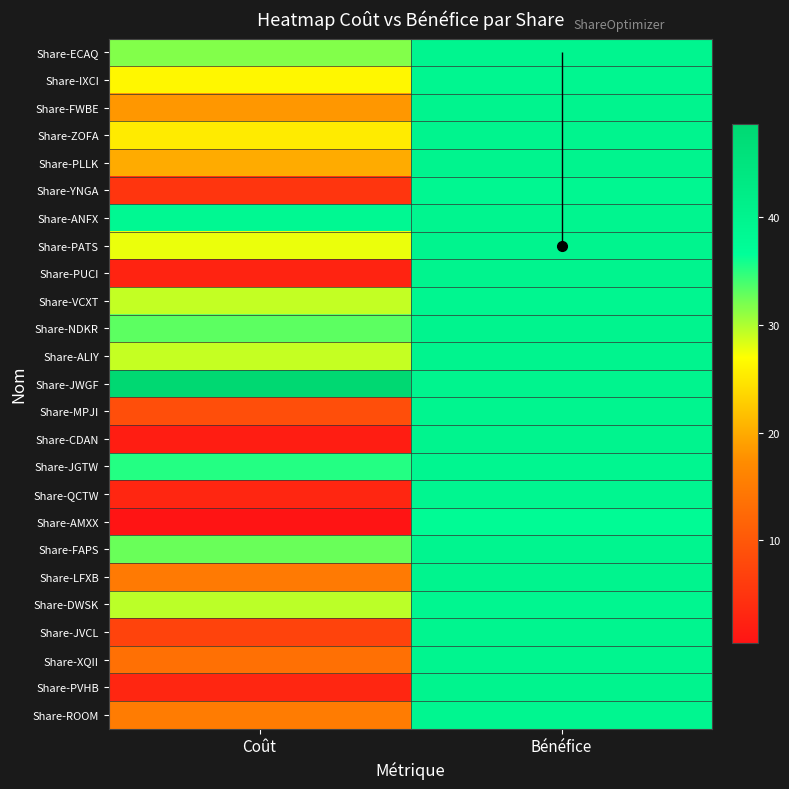

Which category has the highest value across all series?

Coût